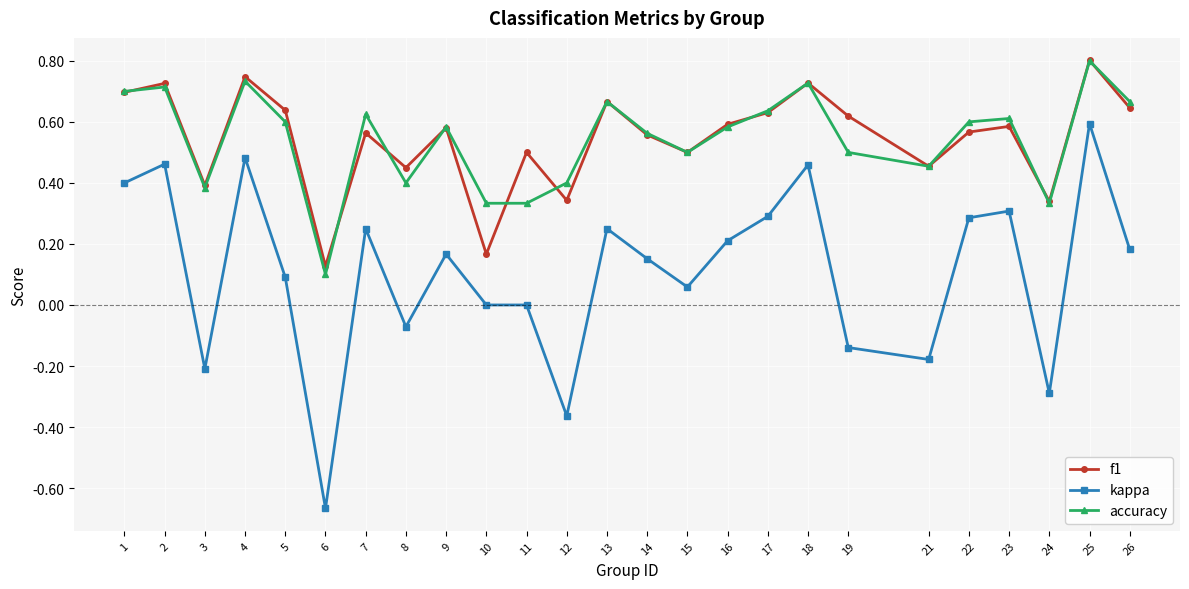

Which series ends up on top after the final intersection of accuracy and f1?

accuracy